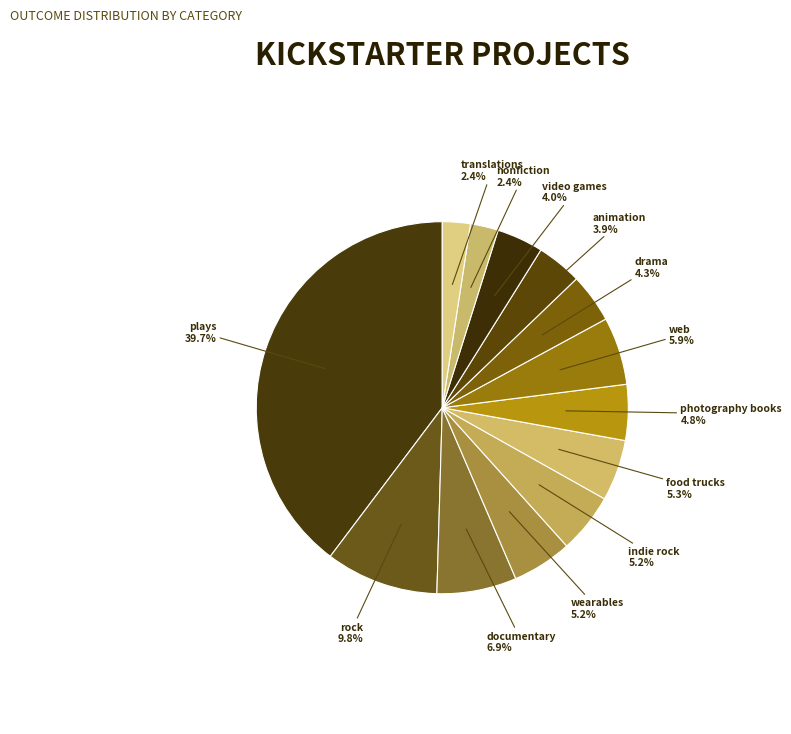

To the nearest percent, what is the average slice percentage?

8%